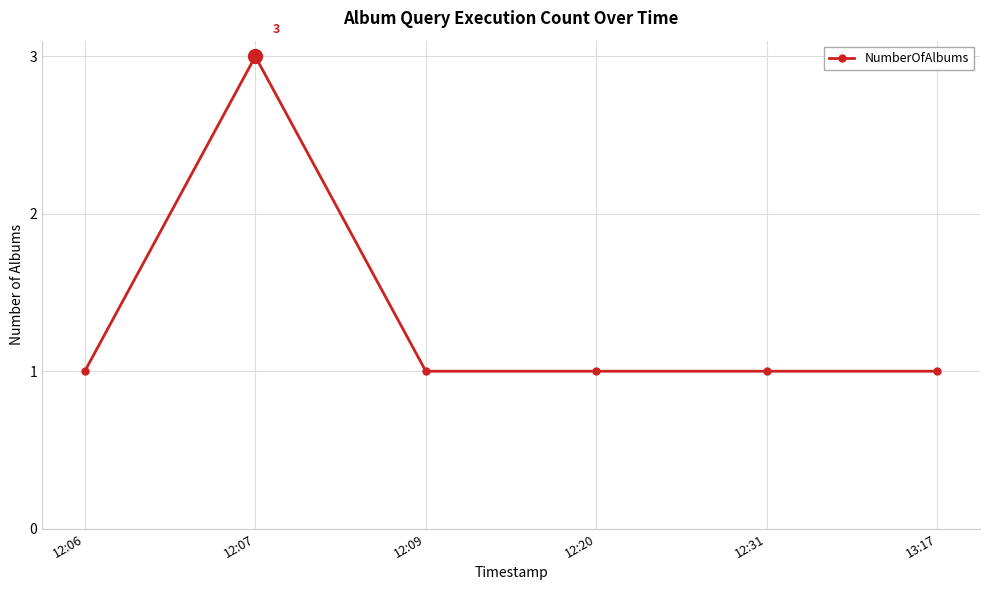

What is the change in value from 12:06 to 12:07?

+2